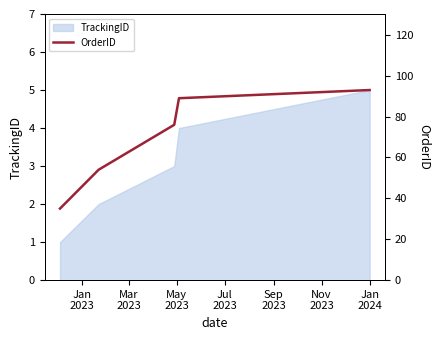

Reading left to right, what are all the values shown in this chart?

35	54	76	89	93